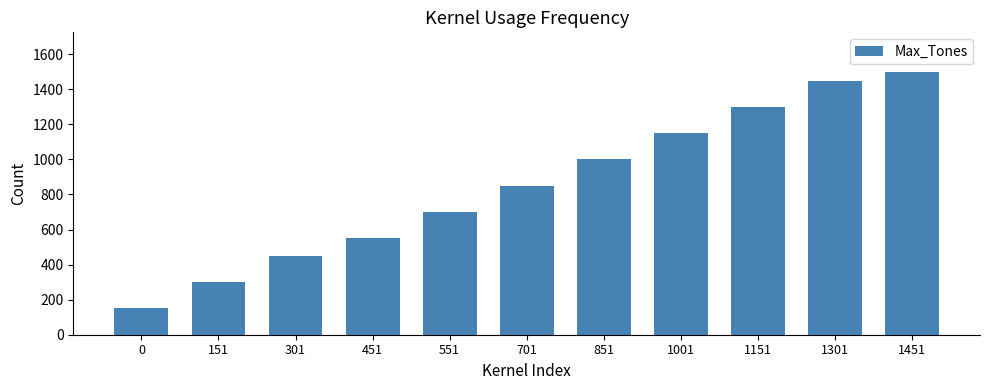

How many values are below 850?

5